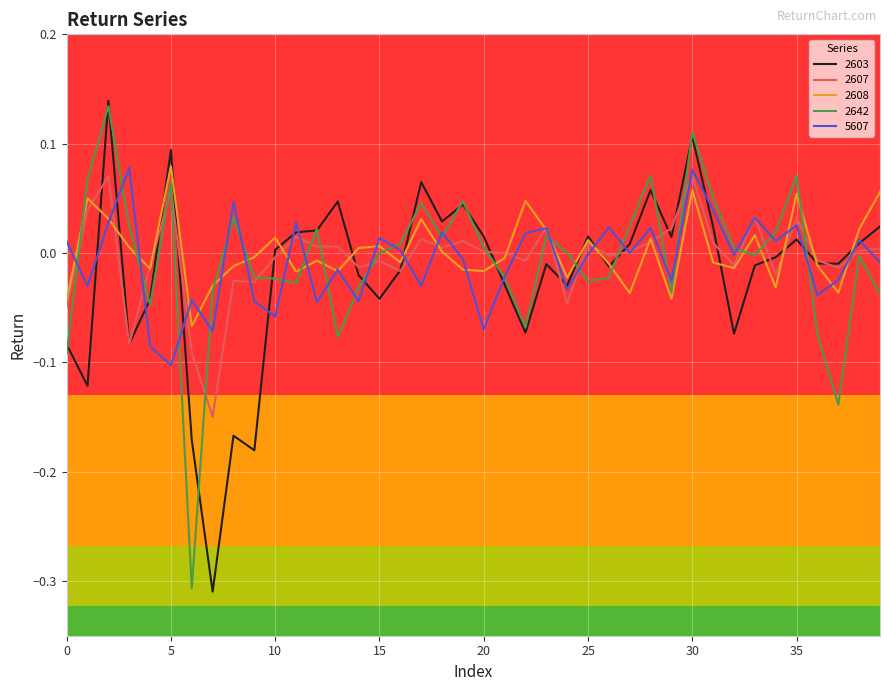

At which category is the sum across all series the highest?

30